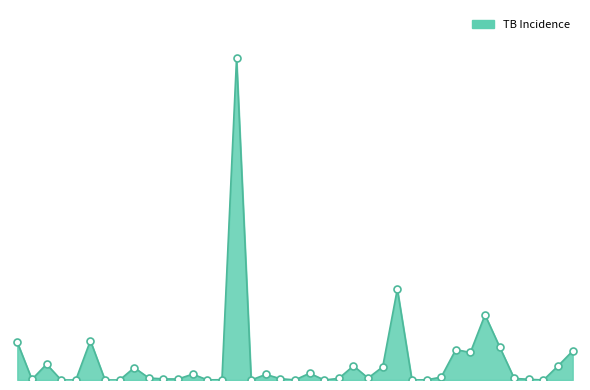

Is this an area chart (filled region under the line)?

Yes